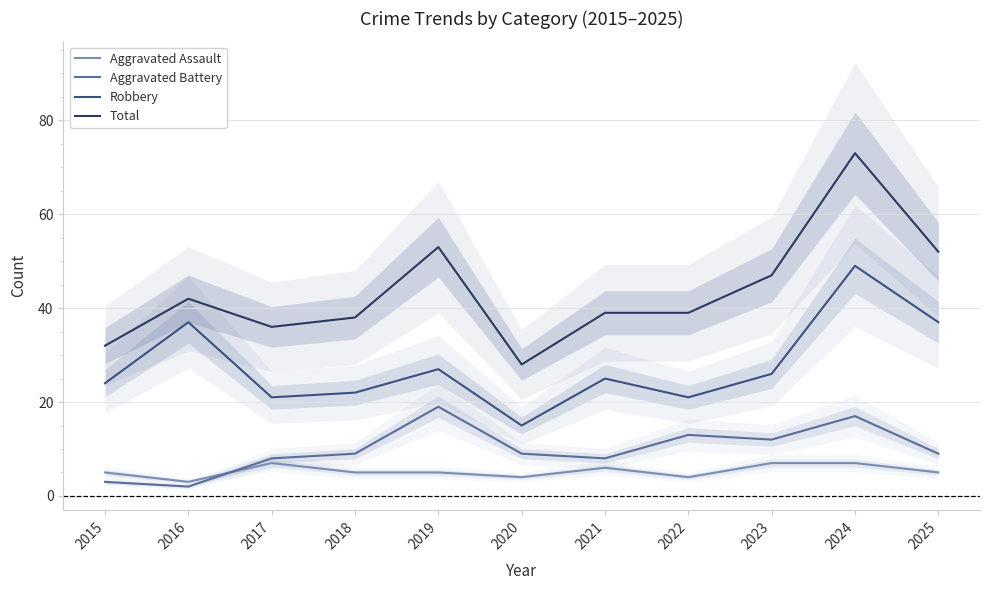

Reading right to left, extract all data points from this chart.

Aggravated Assault: 2025=5	2024=7	2023=7	2022=4	2021=6	2020=4	2019=5	2018=5	2017=7	2016=3	2015=5
Aggravated Battery: 2025=9	2024=17	2023=12	2022=13	2021=8	2020=9	2019=19	2018=9	2017=8	2016=2	2015=3
Robbery: 2025=37	2024=49	2023=26	2022=21	2021=25	2020=15	2019=27	2018=22	2017=21	2016=37	2015=24
Total: 2025=52	2024=73	2023=47	2022=39	2021=39	2020=28	2019=53	2018=38	2017=36	2016=42	2015=32